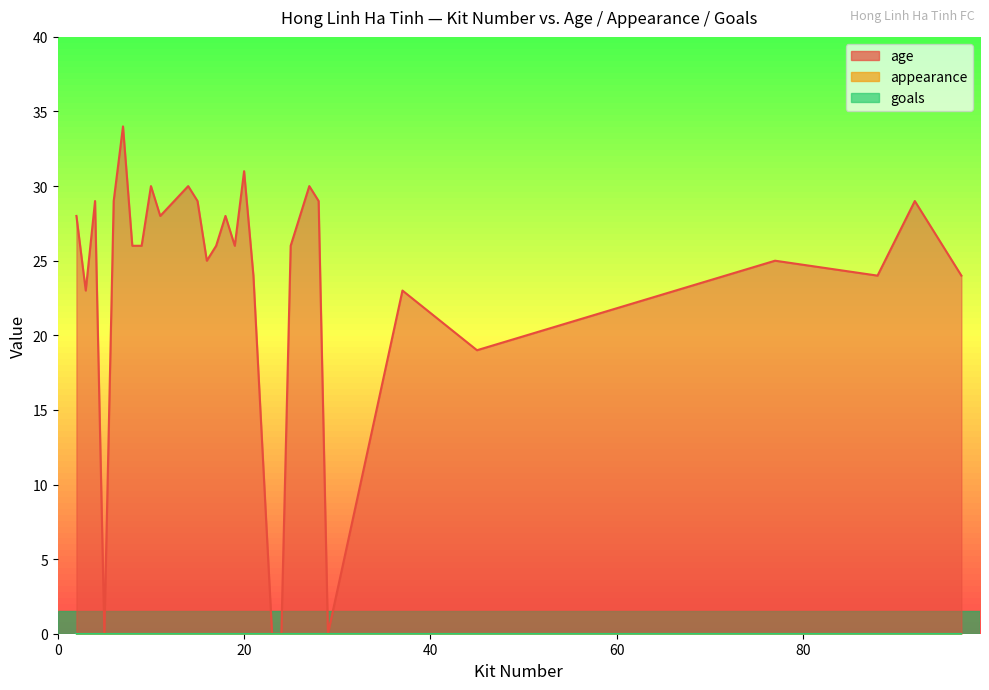

Which series has the largest range (max minus min)?

age